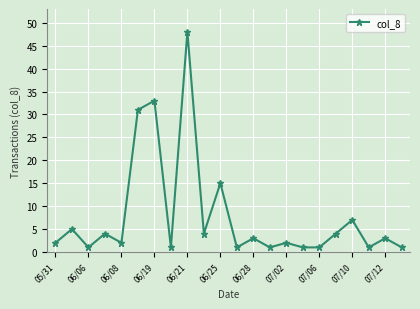

What is the greatest value displayed?

48